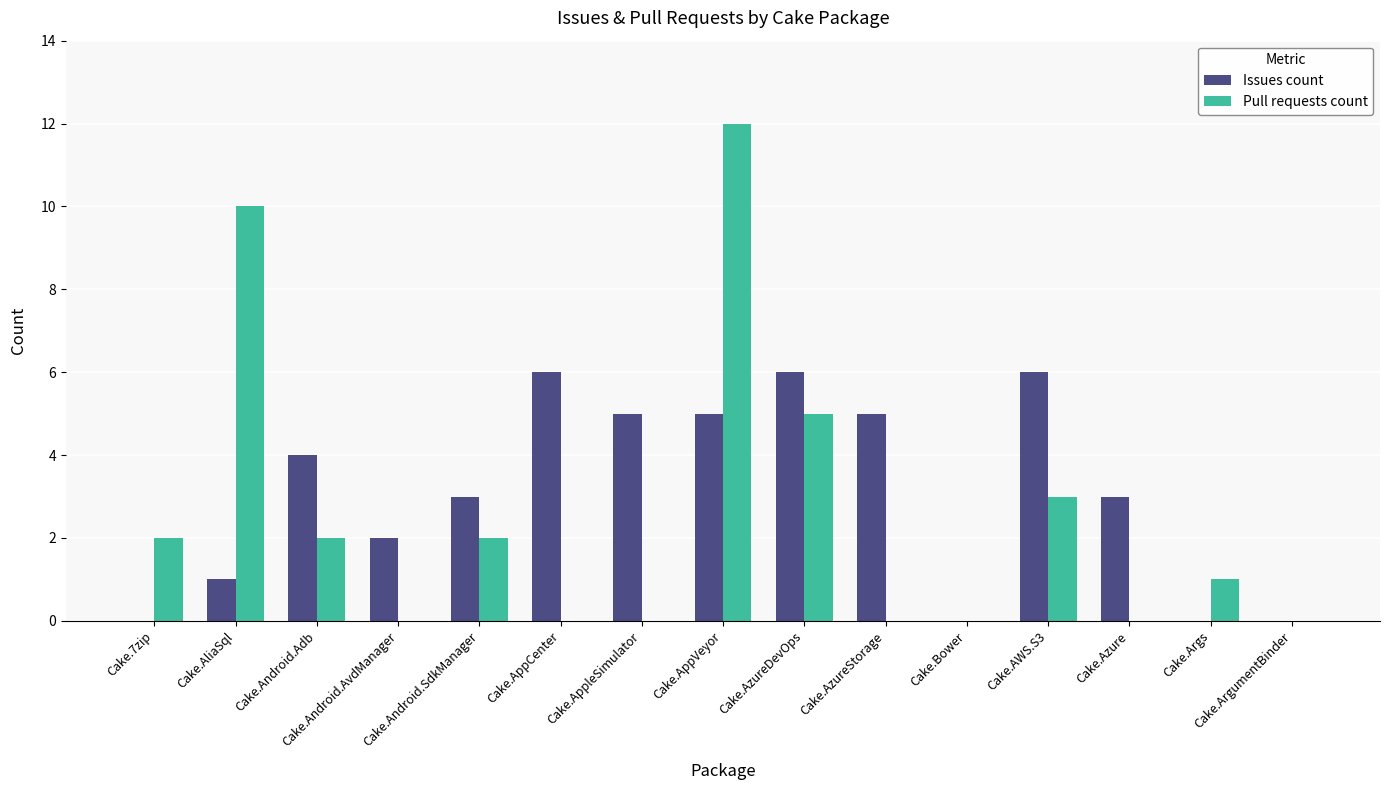

How many data points does each series have?

15